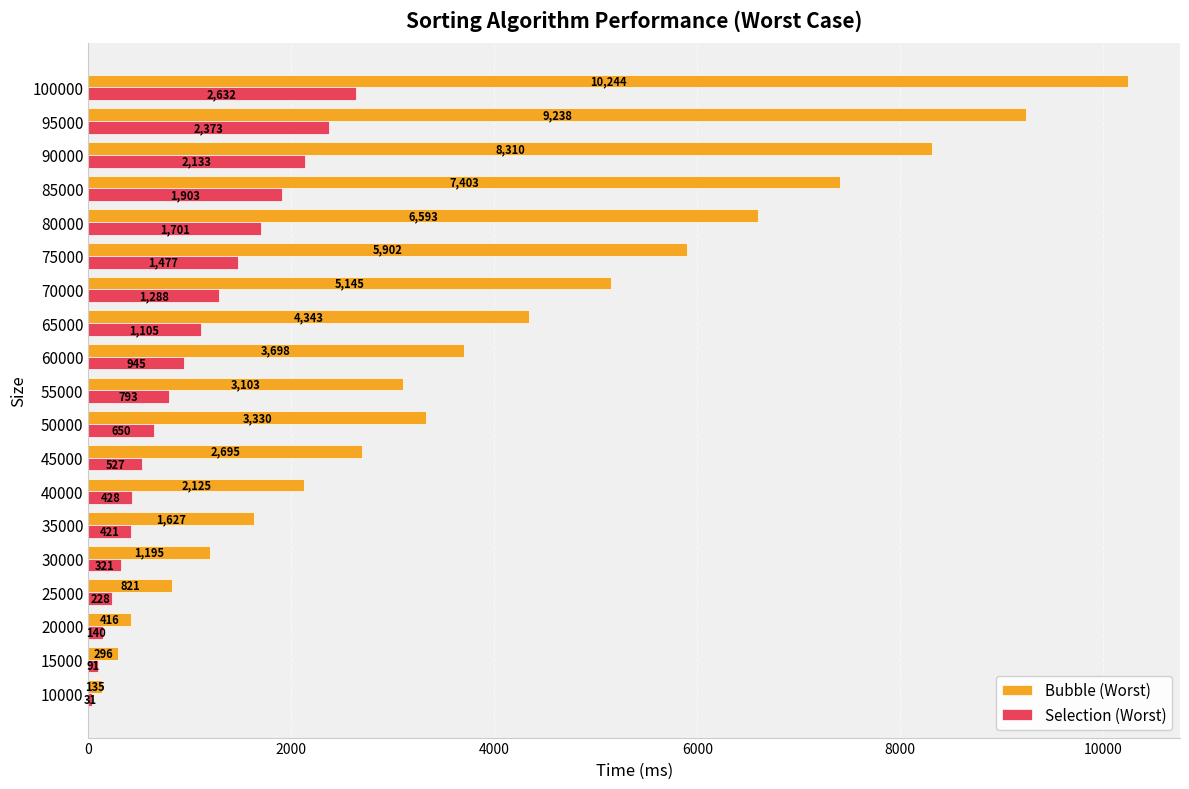

Which label corresponds to the largest value in the chart?

100000